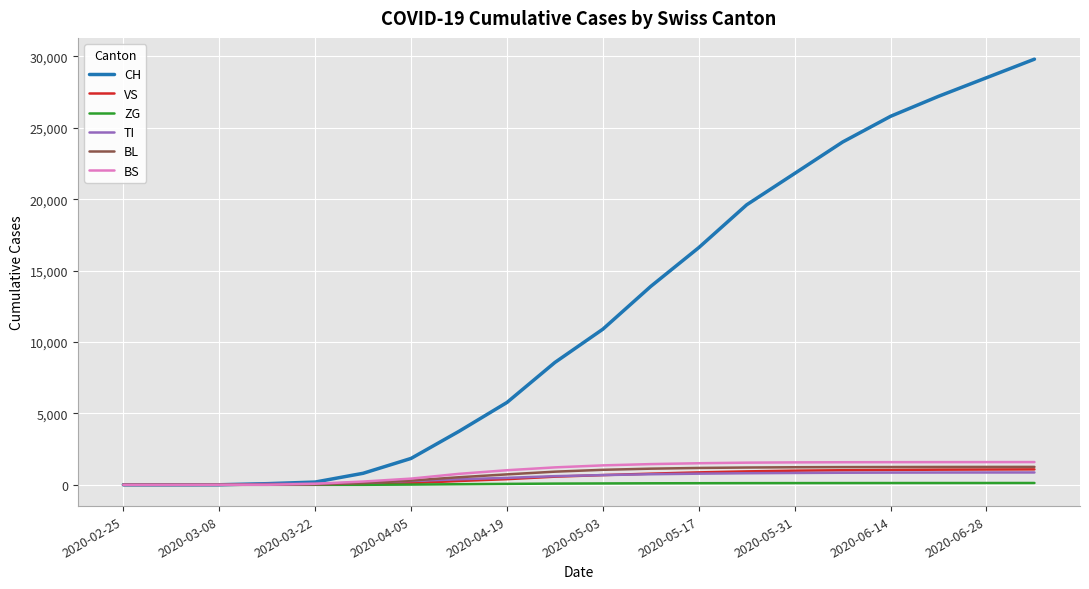

Which series has the largest range (max minus min)?

CH